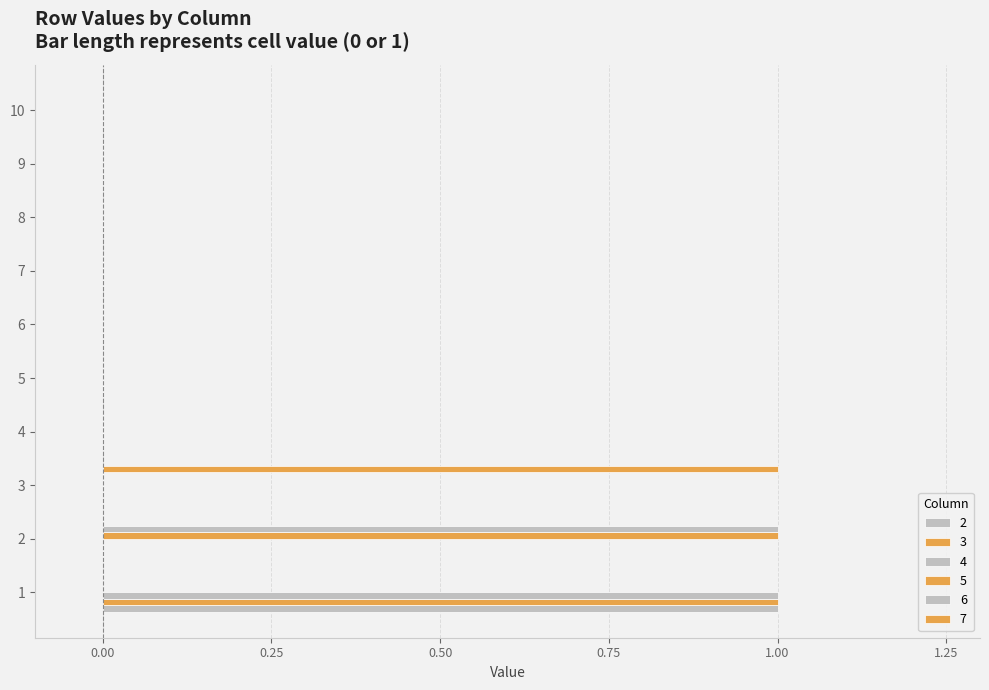

Rank the series by their maximum value, from highest to lowest.

2, 3, 4, 5, 6, 7